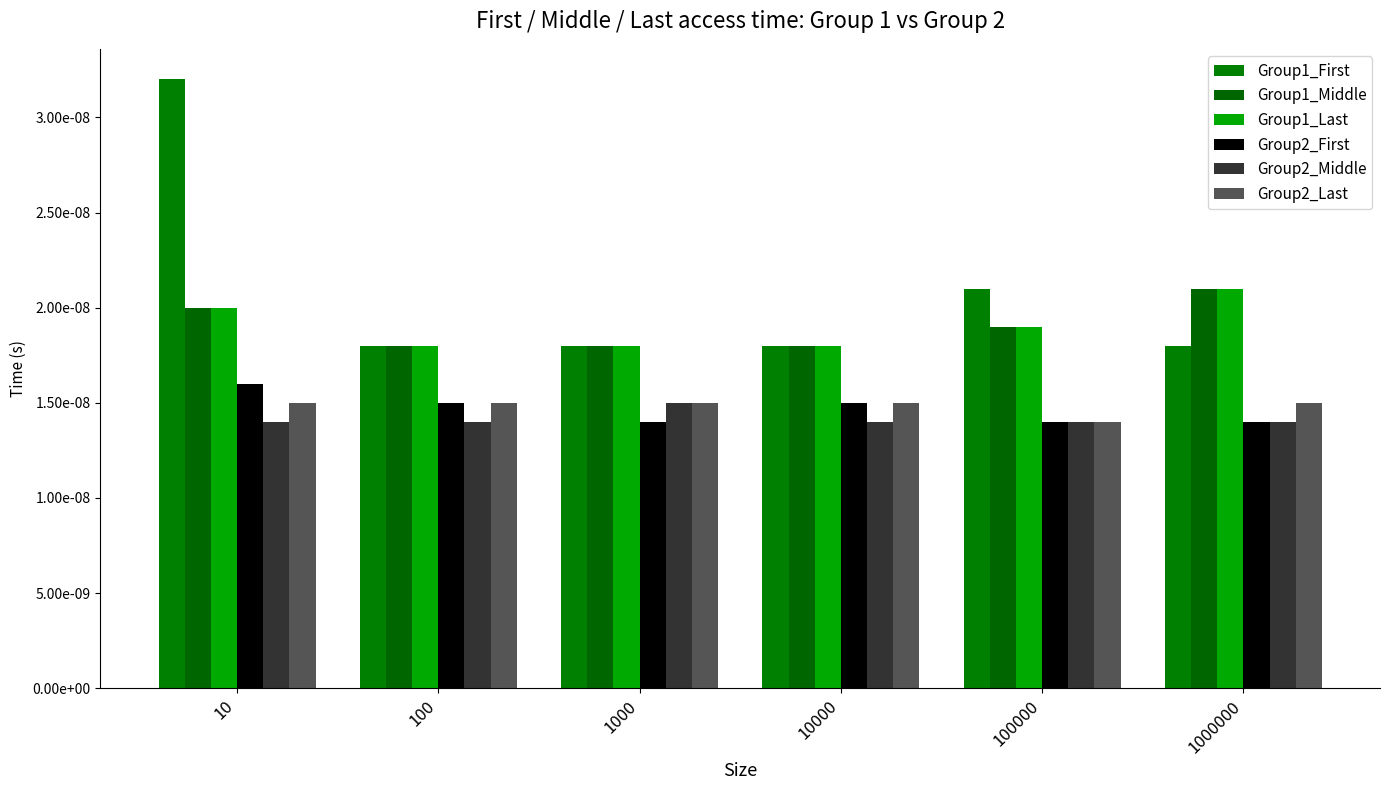

Does the chart contain any negative values?

No